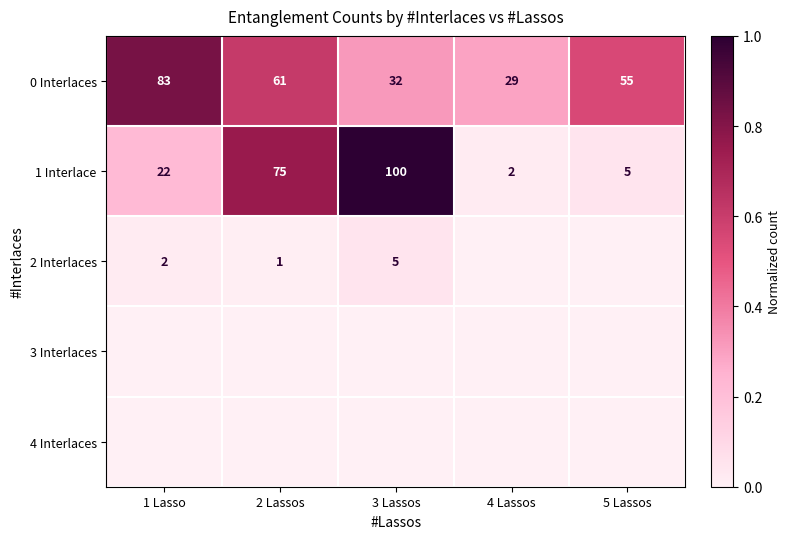

List the labels in order of 0 Interlaces value, largest first.

1 Lasso, 2 Lassos, 5 Lassos, 3 Lassos, 4 Lassos